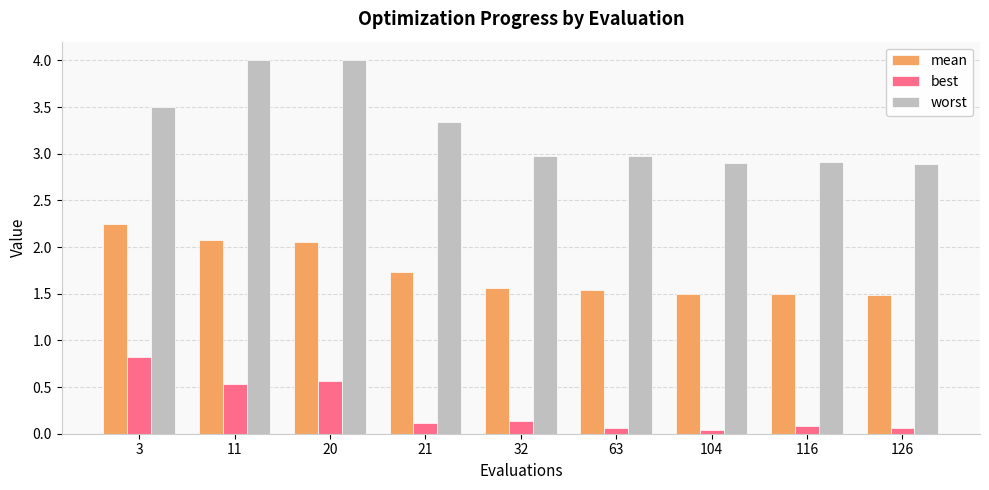

How many bars are there in each group?

3